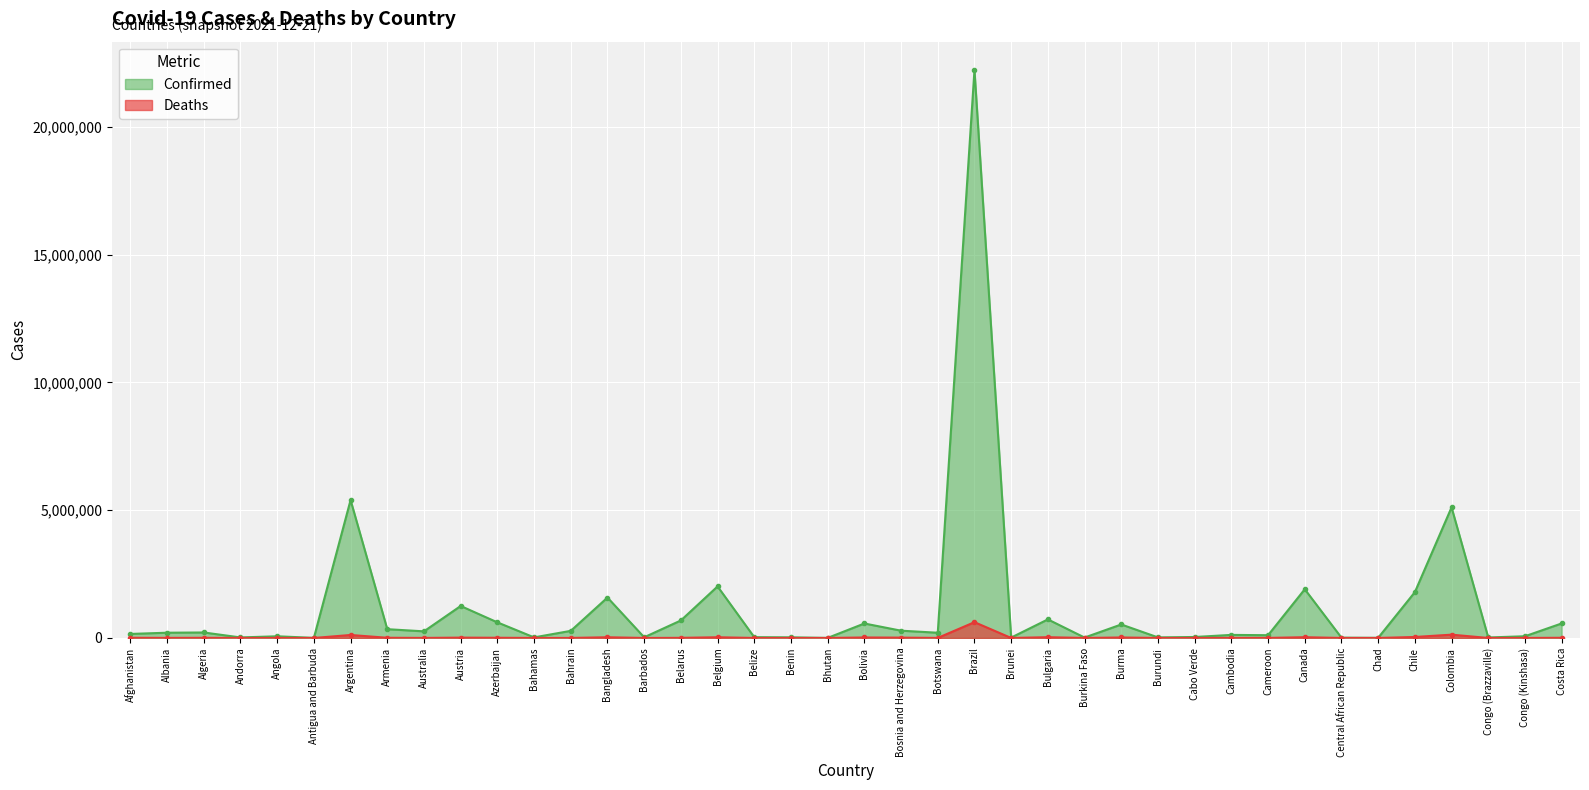

How many series are shown in this chart?

2